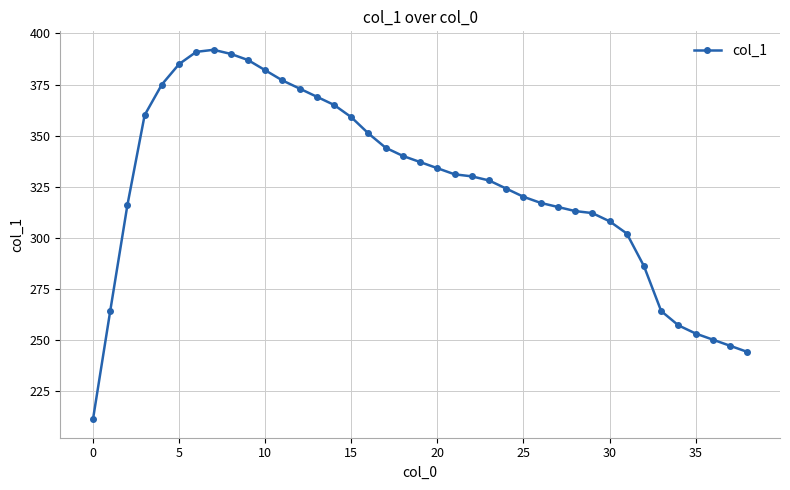

What is the value of the 22nd point from the left?

331